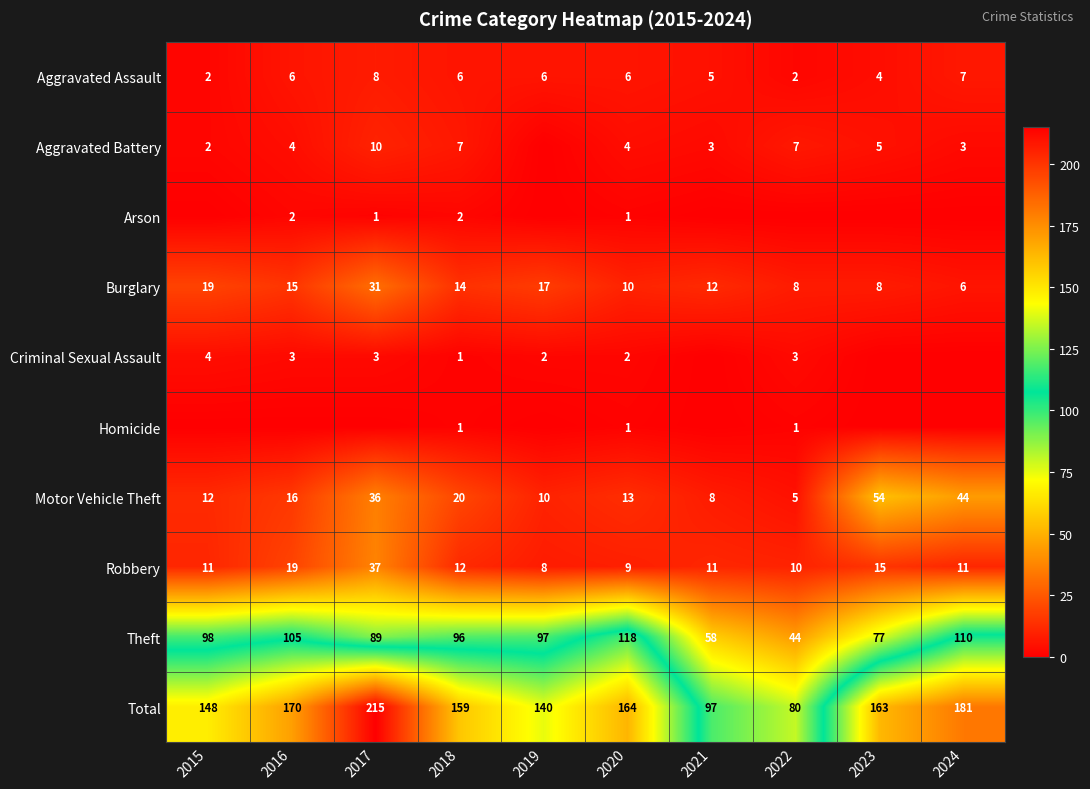

The value of Theft at 2020 is 118. True or false?

True